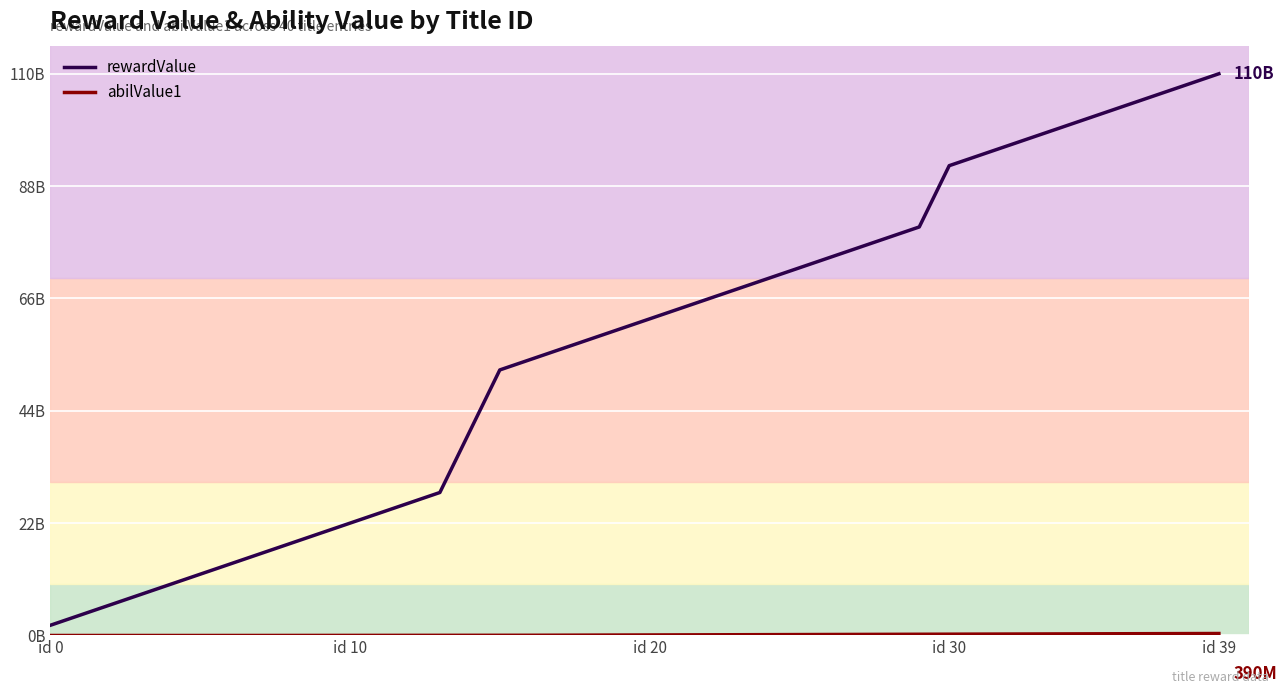

What position from the left is 24?

25